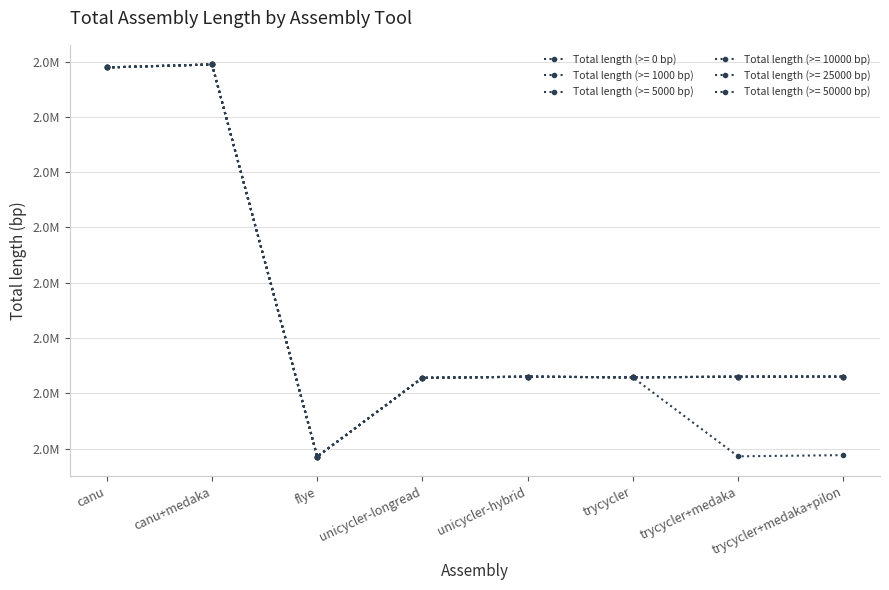

Is this an area chart (filled region under the line)?

No